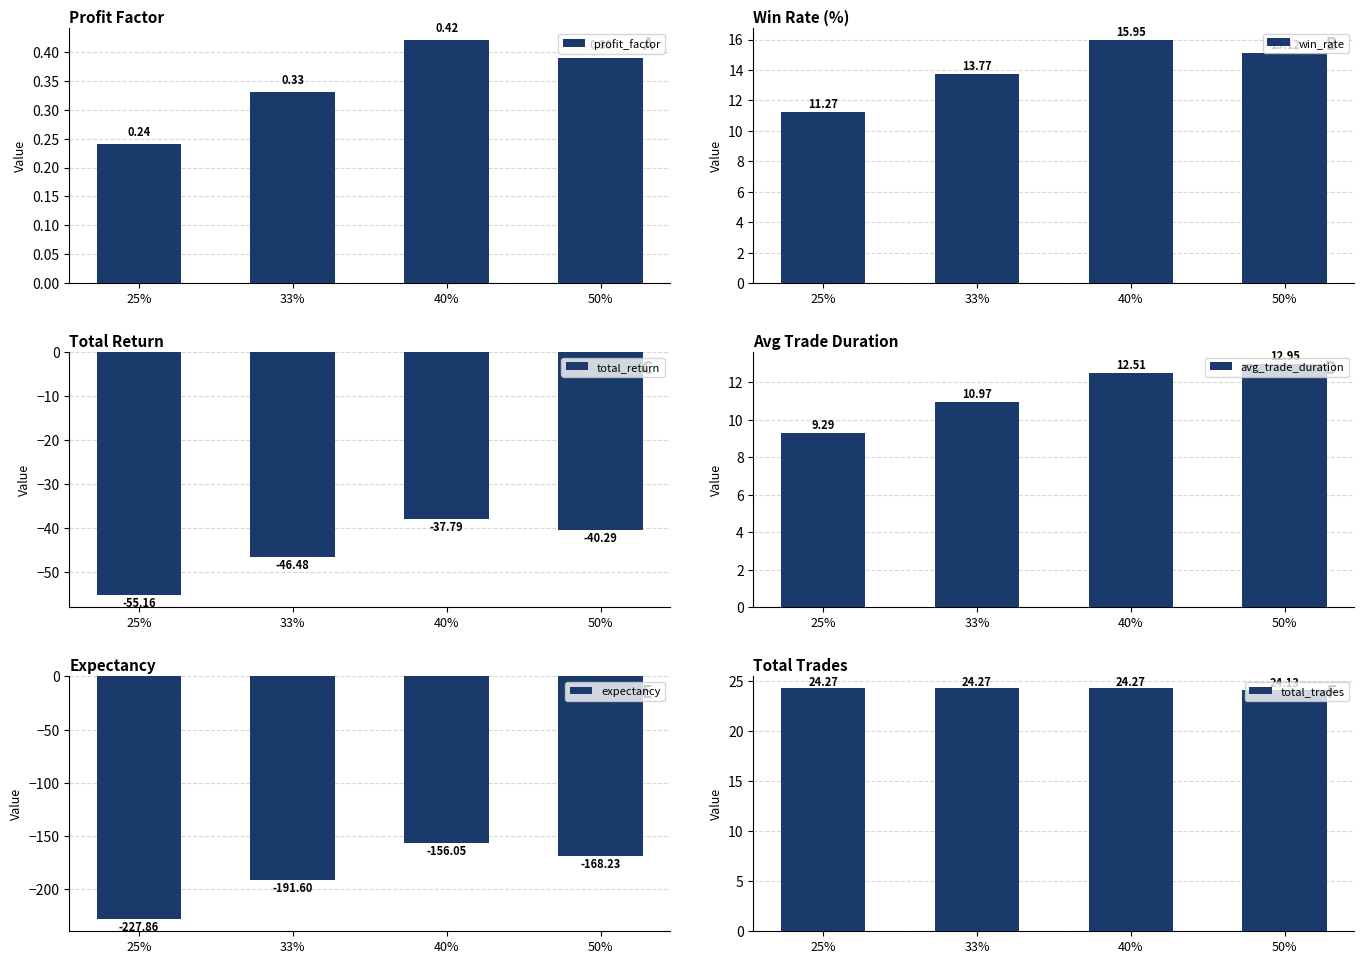

List the series in order of their peak value, highest first.

total_trades, win_rate, avg_trade_duration, profit_factor, total_return, expectancy